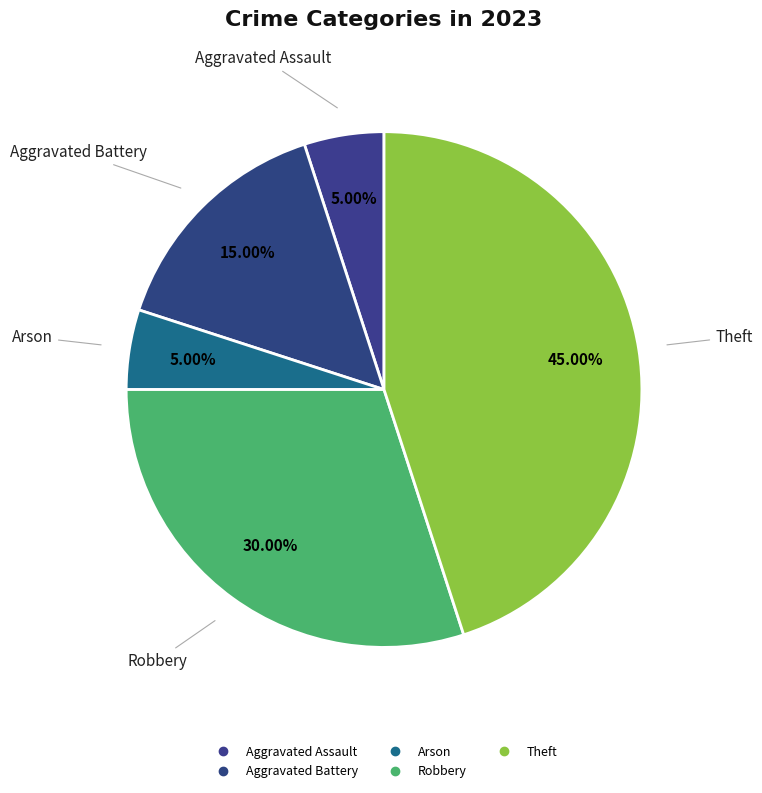

How many slices are in this pie chart?

5